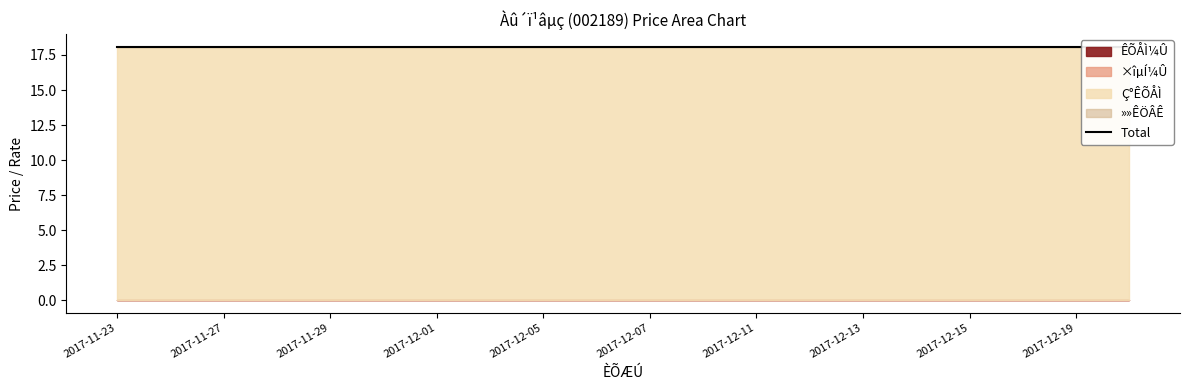

What is the spread (max minus min) of values at 2017-11-29?

18.1